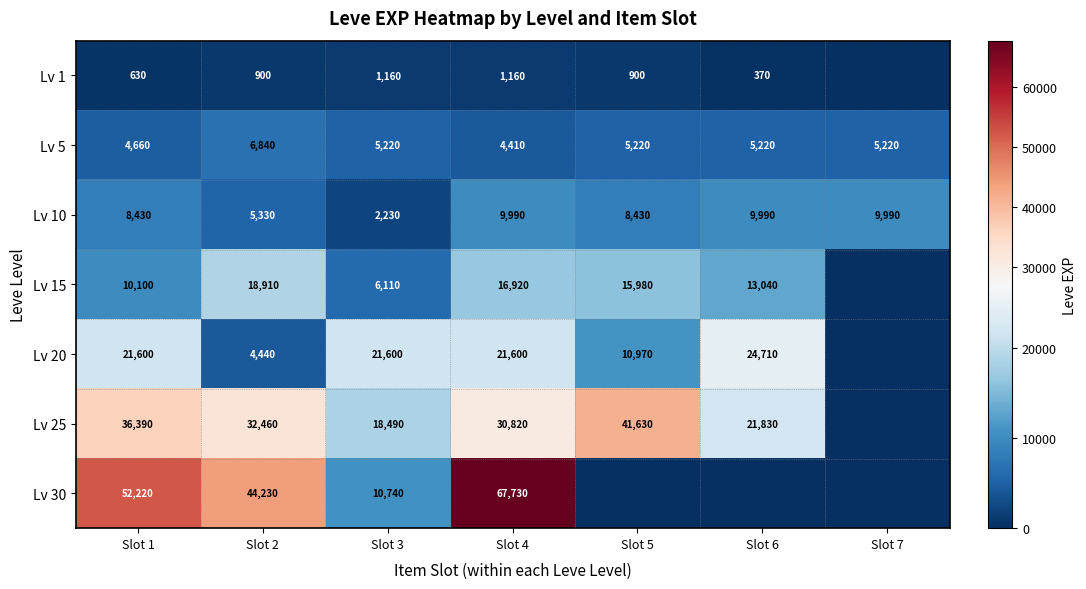

The value of Lv 10 at Slot 1 is 8430. True or false?

True